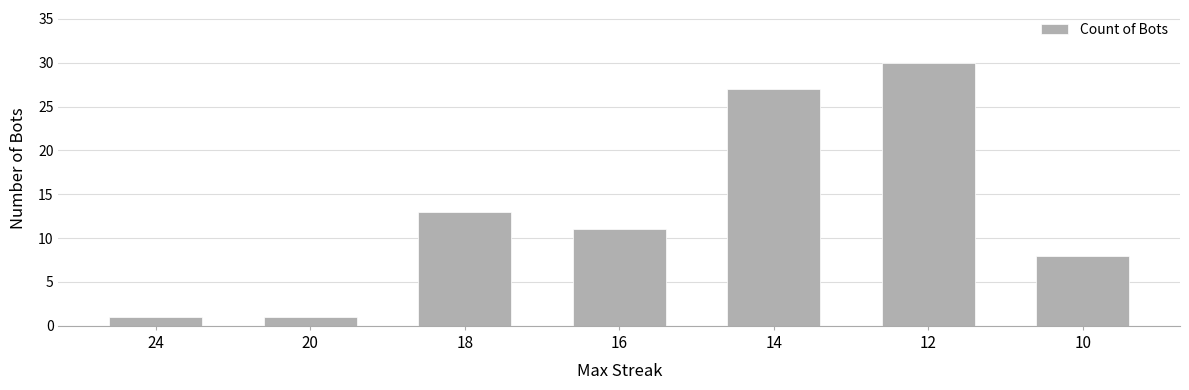

What is the greatest value displayed?

30